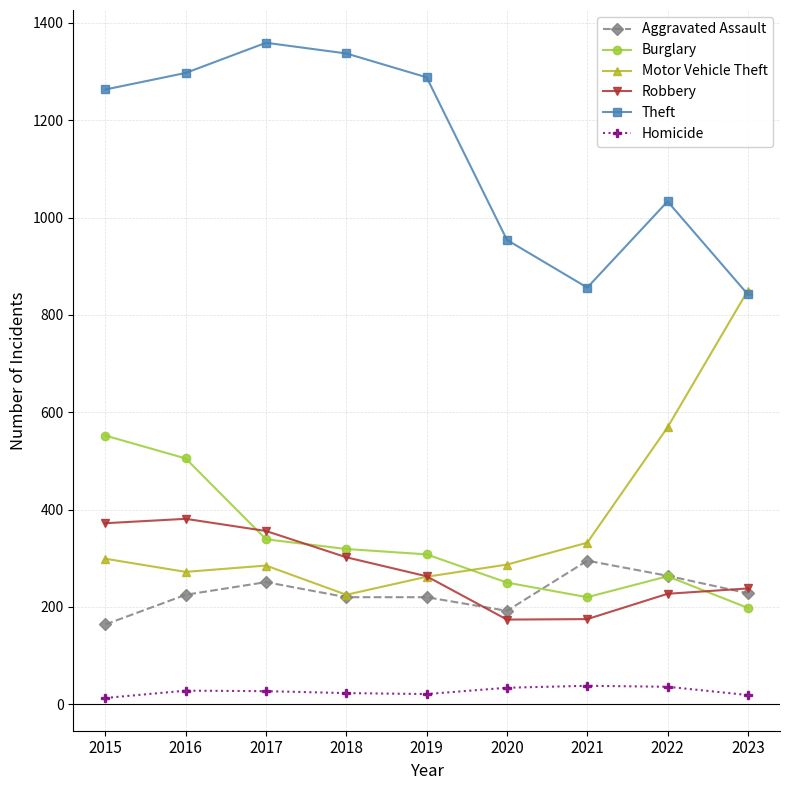

Which series has the largest total across all categories?

Theft